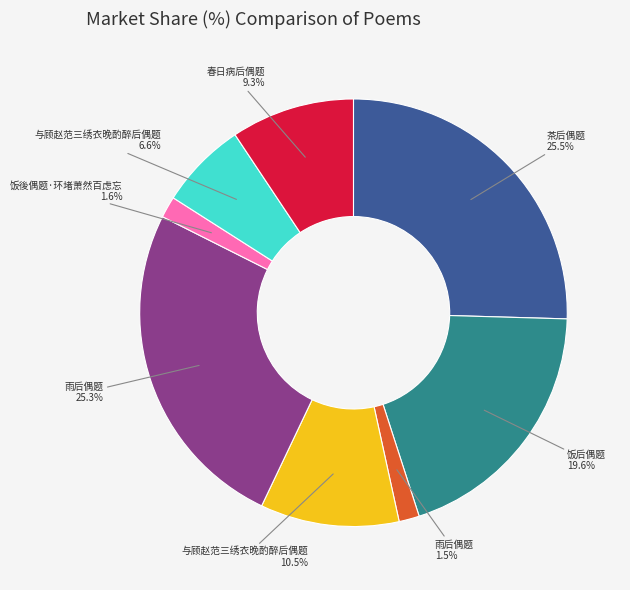

Is there a majority slice in this chart?

No